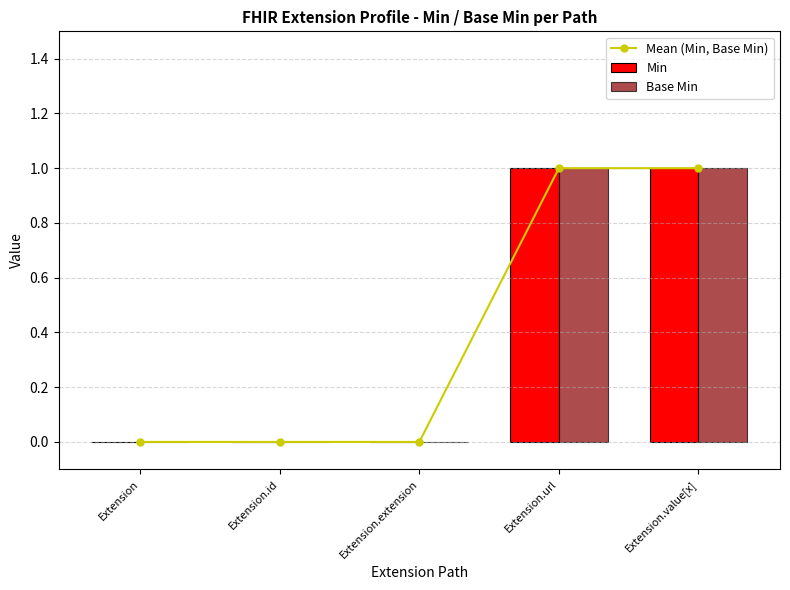

Between Extension.id and Extension.url, which is larger?

Extension.url